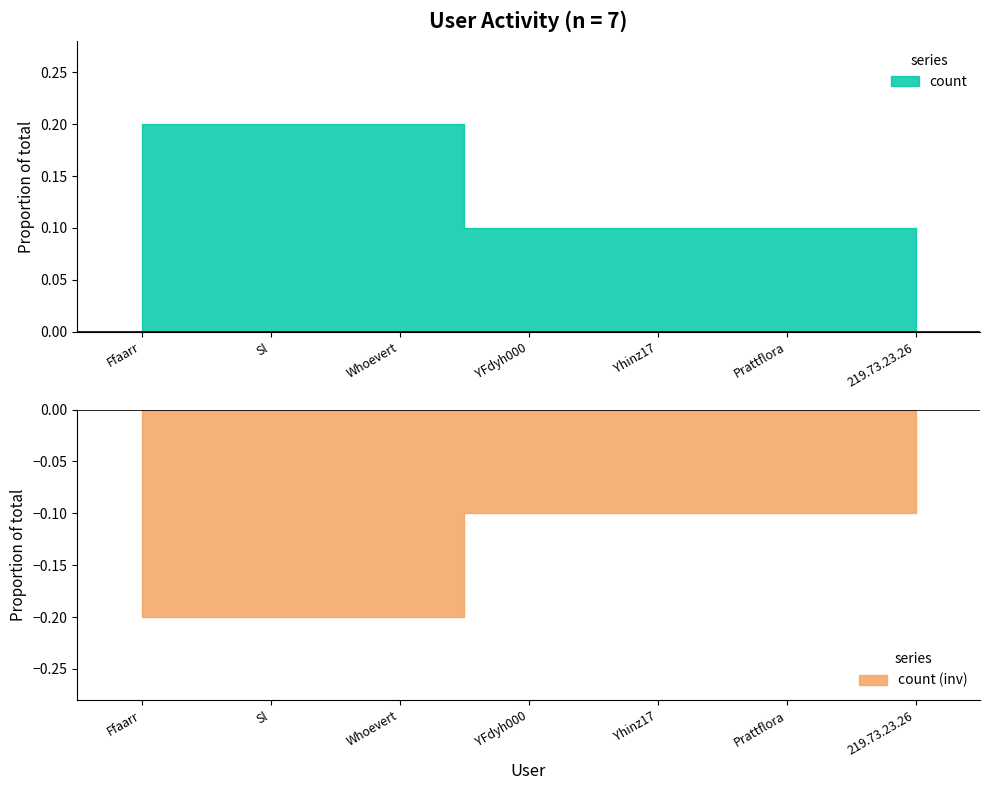

Rank the categories by value from lowest to highest.

YFdyh000, Yhinz17, Prattflora, 219.73.23.26, Ffaarr, Sl, Whoevert